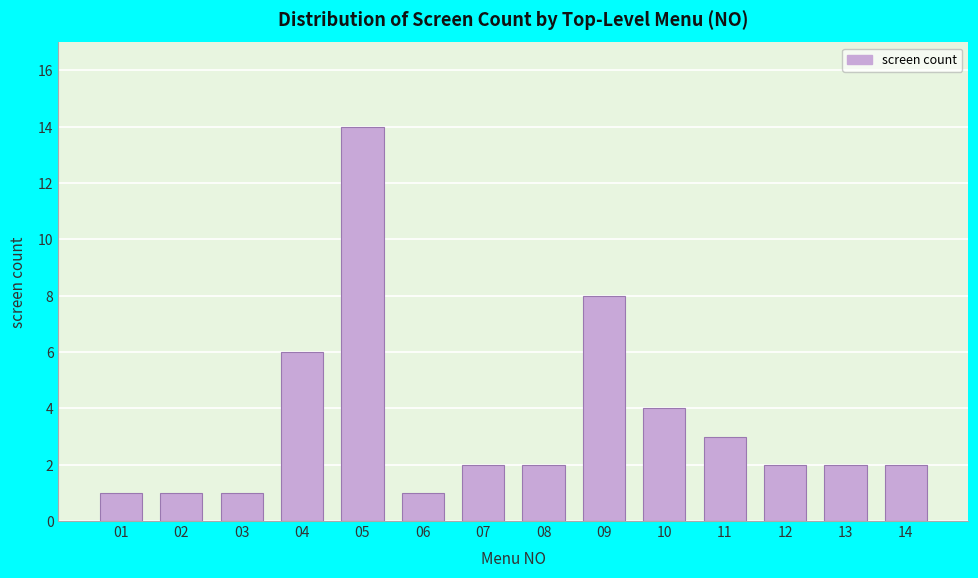

Reading right to left, transcribe all the data shown in this chart.

2	2	2	3	4	8	2	2	1	14	6	1	1	1